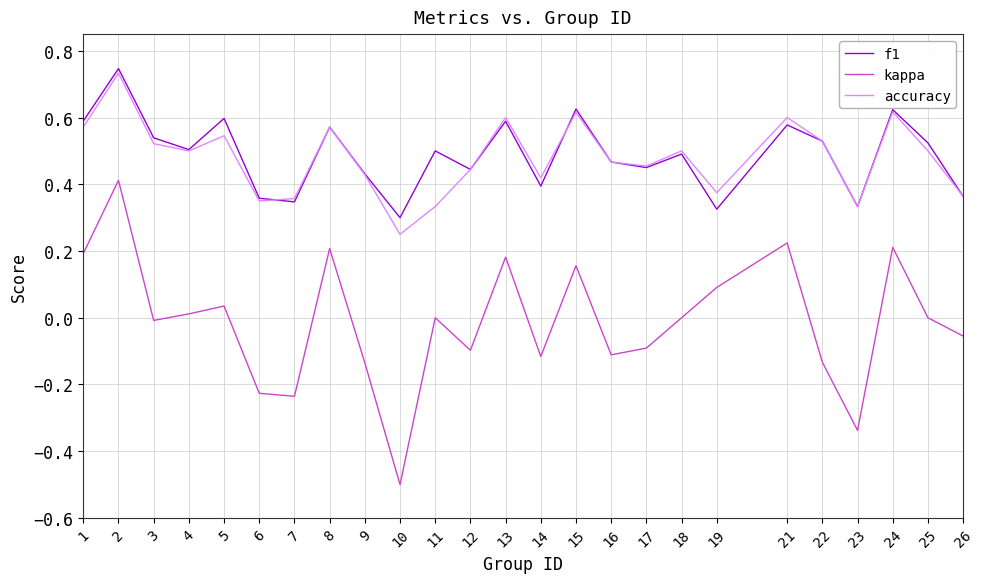

Does the chart display data point markers on the line(s)?

No